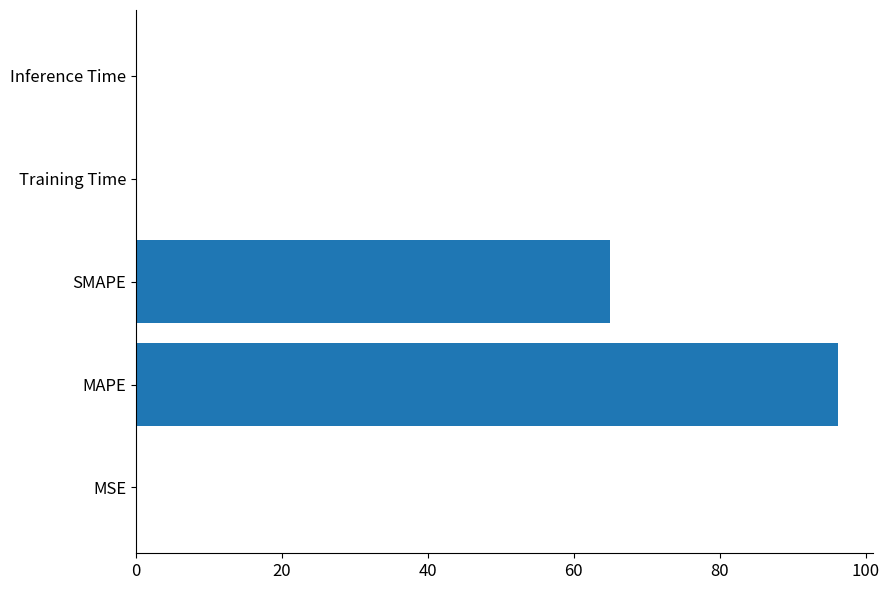

Which label corresponds to the largest value in the chart?

MAPE